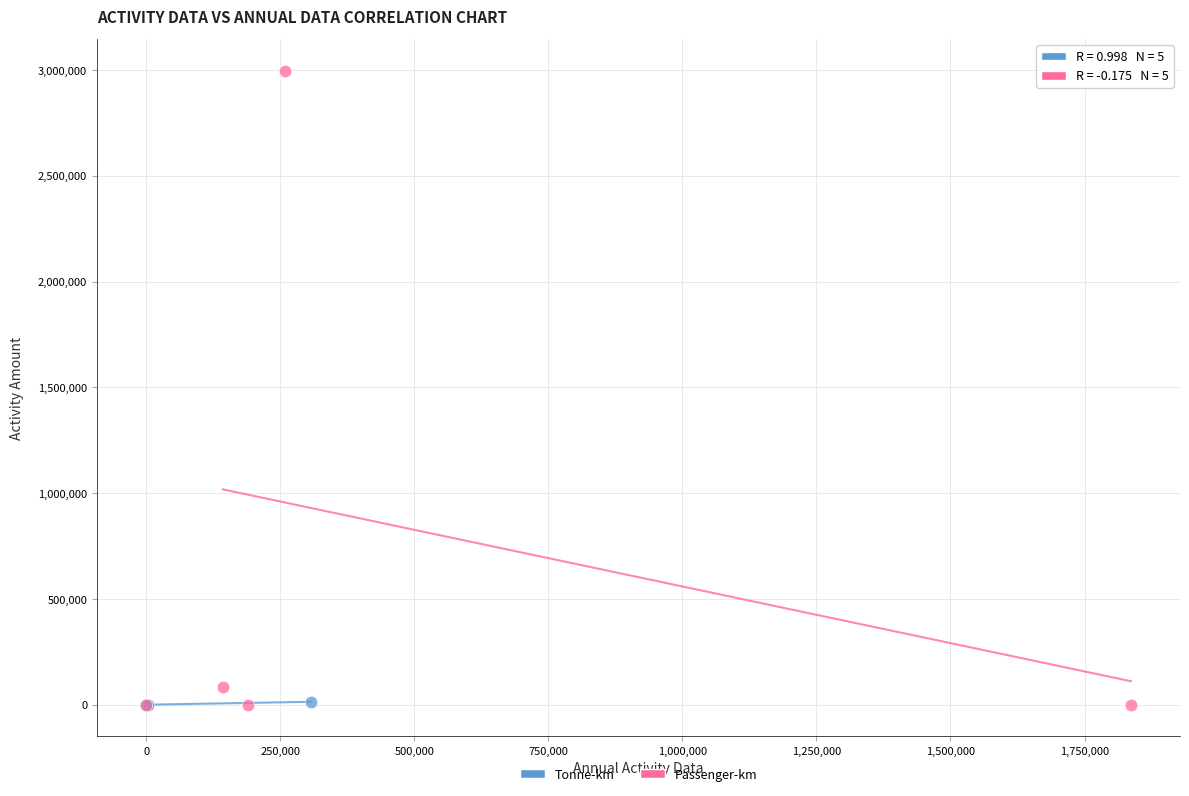

Which series contains the highest Y value?

Passenger-km